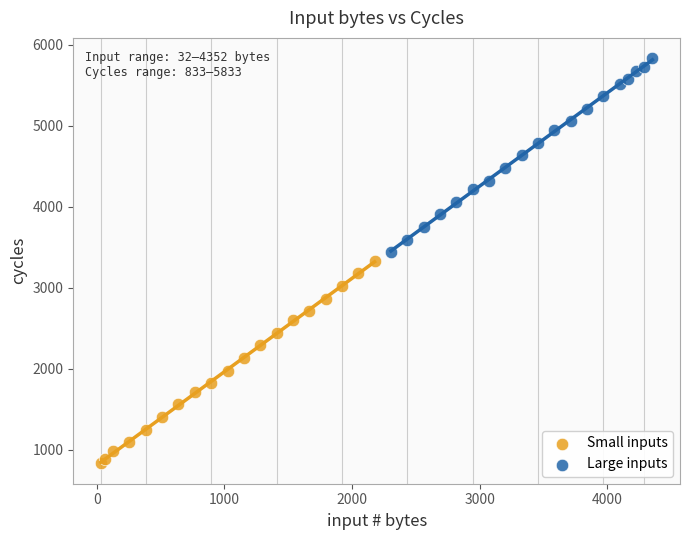

Which series contains the highest Y value?

Large inputs